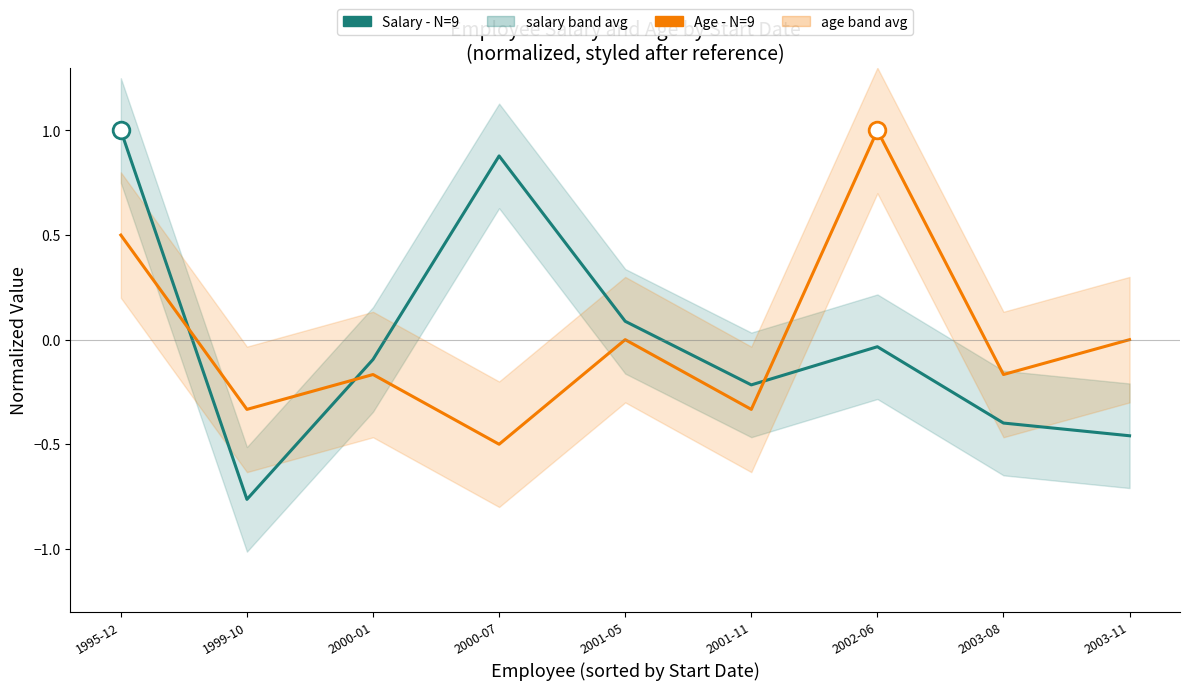

In Salary - N=9, how many points are higher than both neighbors (excluding endpoints)?

2